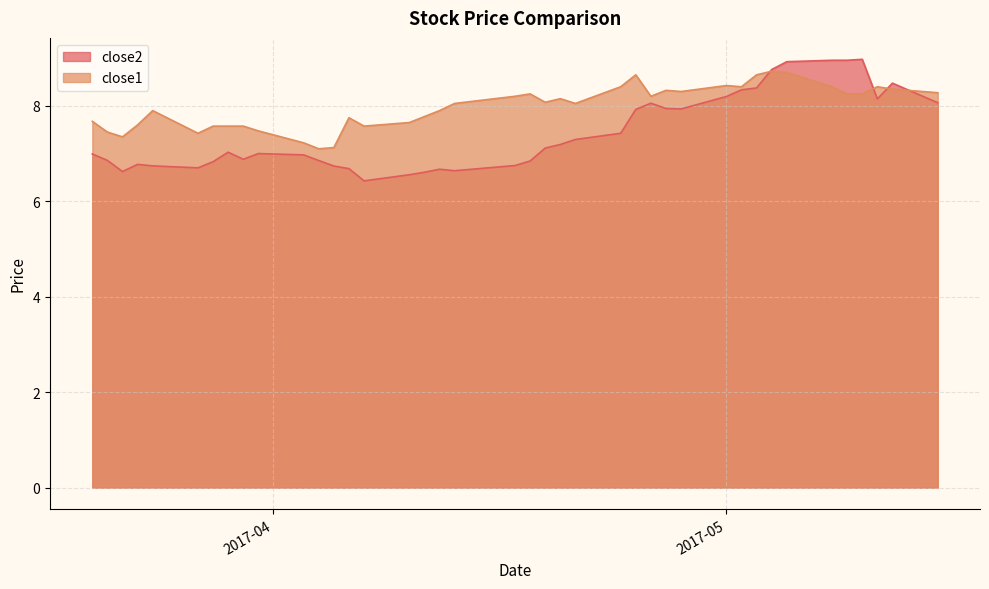

What is the sum of the close1 values at 2017-03-23 and 2017-03-21?

15.1